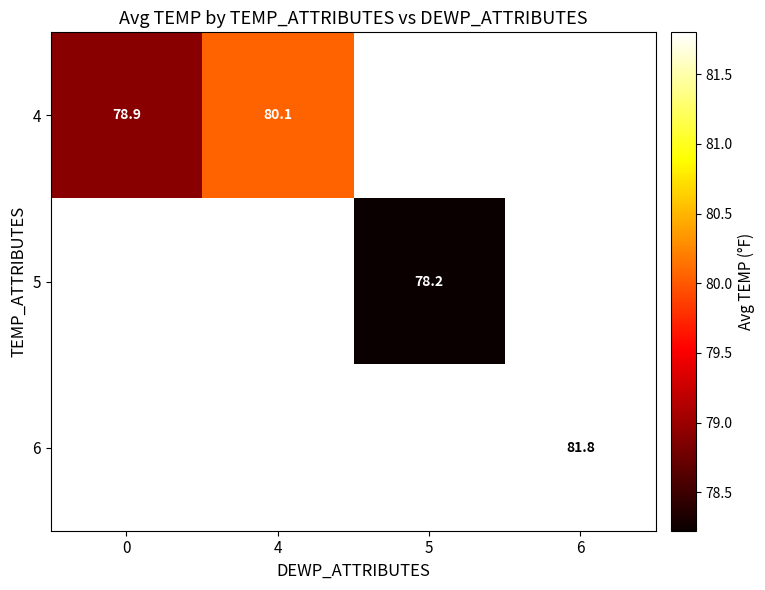

True or false: 5 has a value of 78.2 at 5.

True